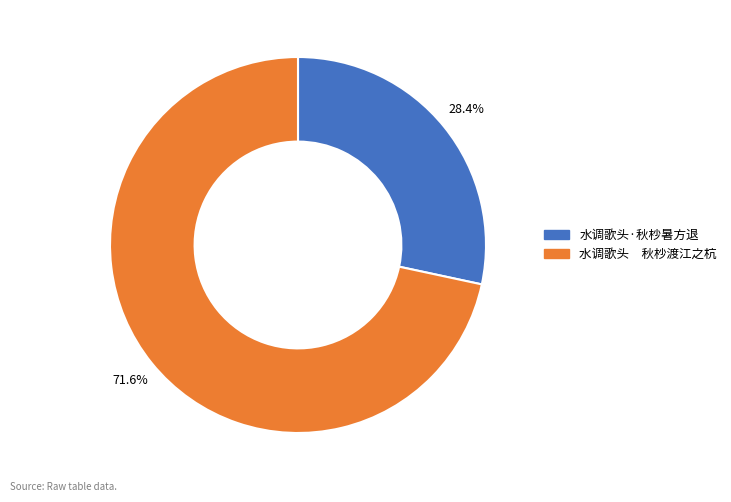

Is 水调歌头·秋杪暑方退 the majority of the pie?

No